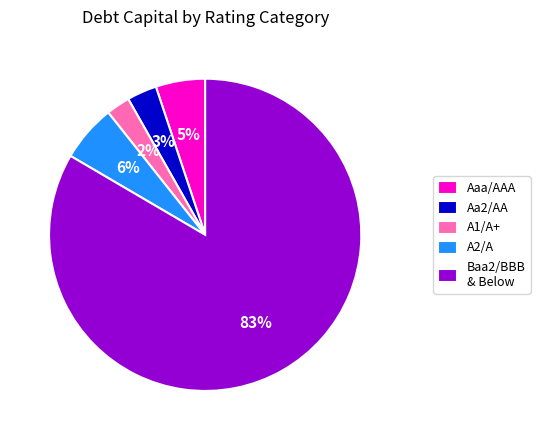

What percentage is the A1/A+ slice, to the nearest percent?

2%